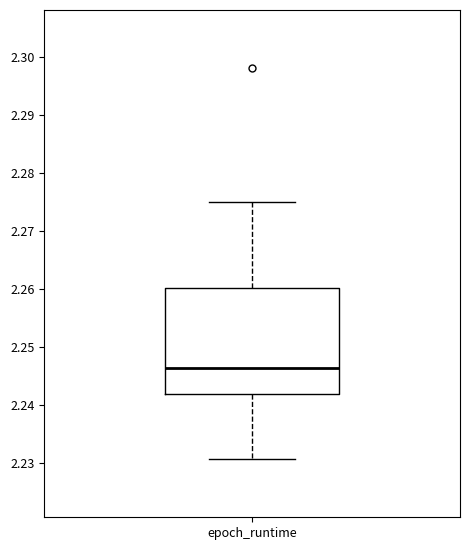

Where does the lower whisker of the box for epoch_runtime end on the y-axis? The values are not printed on the chart, so give them approximately, as read against the axis.

2.231